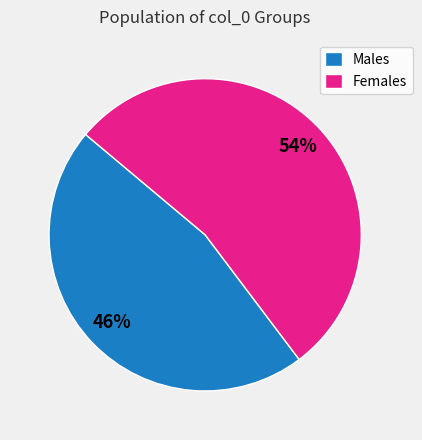

To the nearest percent, what portion does Females represent?

54%